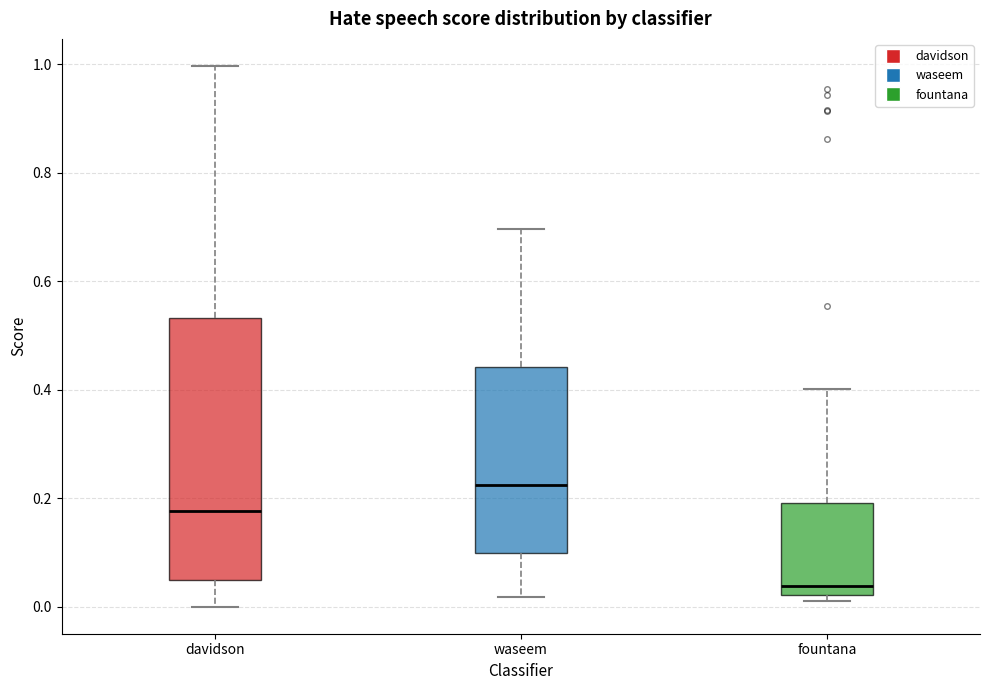

Which box's median line is the lowest?

fountana